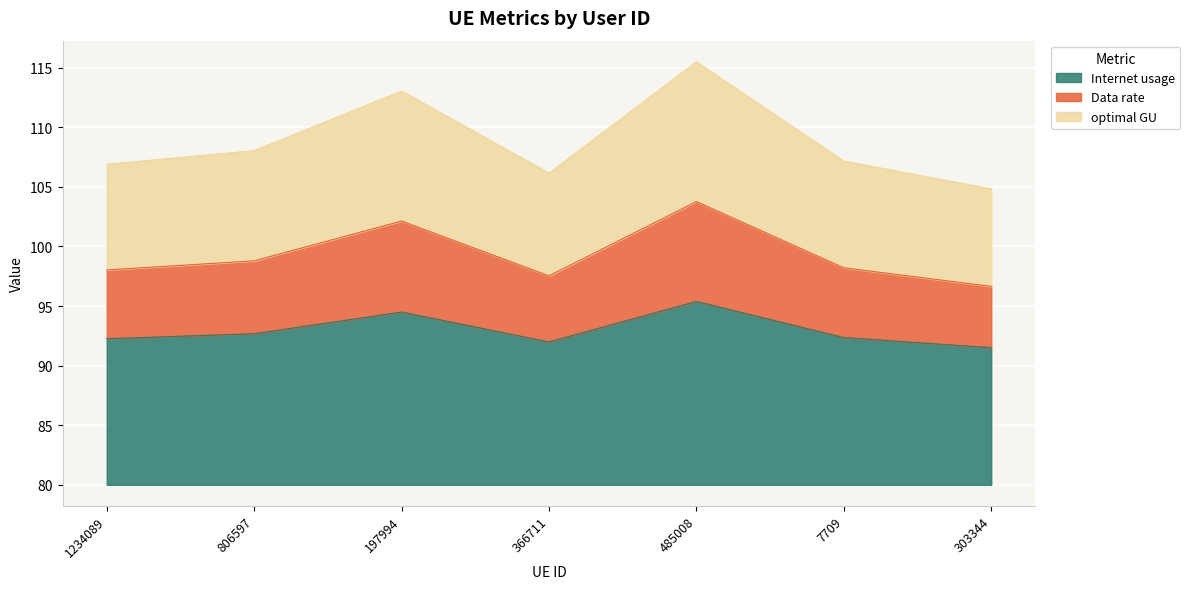

True or false: Data rate and optimal GU intersect in this chart.

False